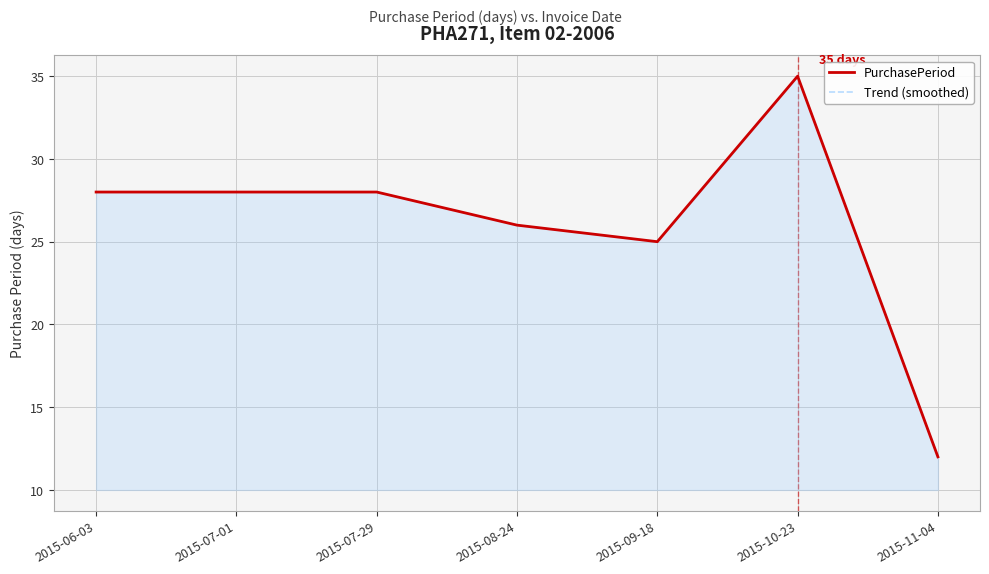

At which category does the chart reach its minimum across all series?

2015-11-04